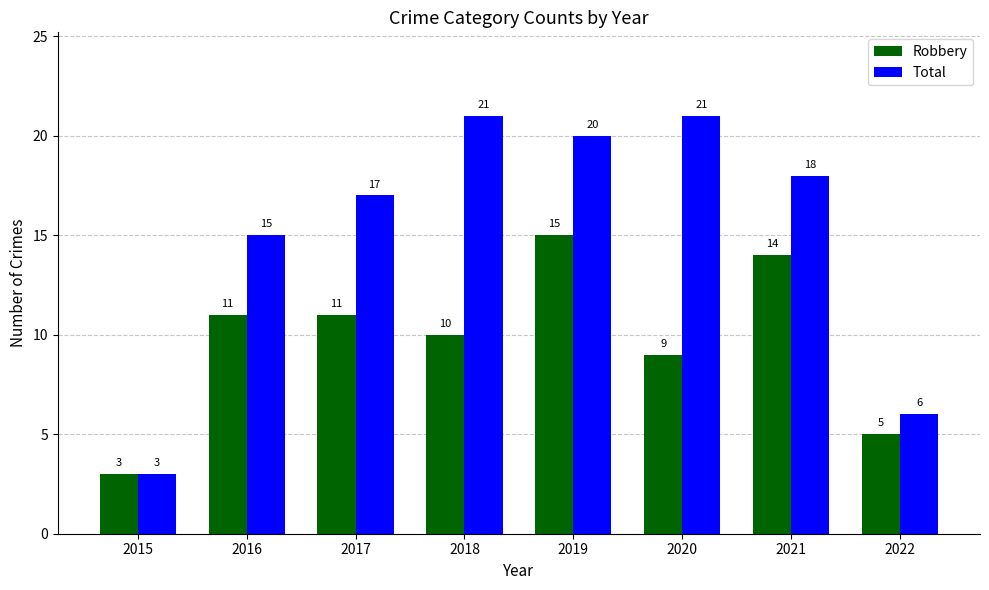

What is the difference between the second highest and minimum values in the Robbery series?

11